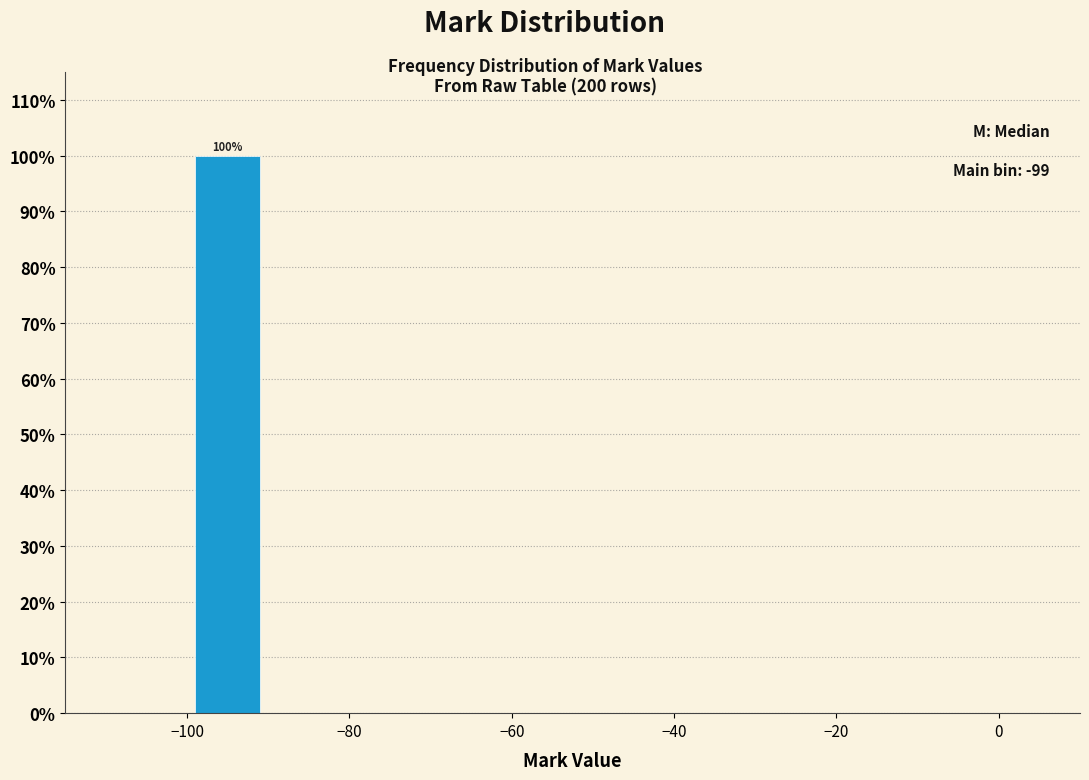

Over which range of the x-axis is the bar tallest?

-100 to -90